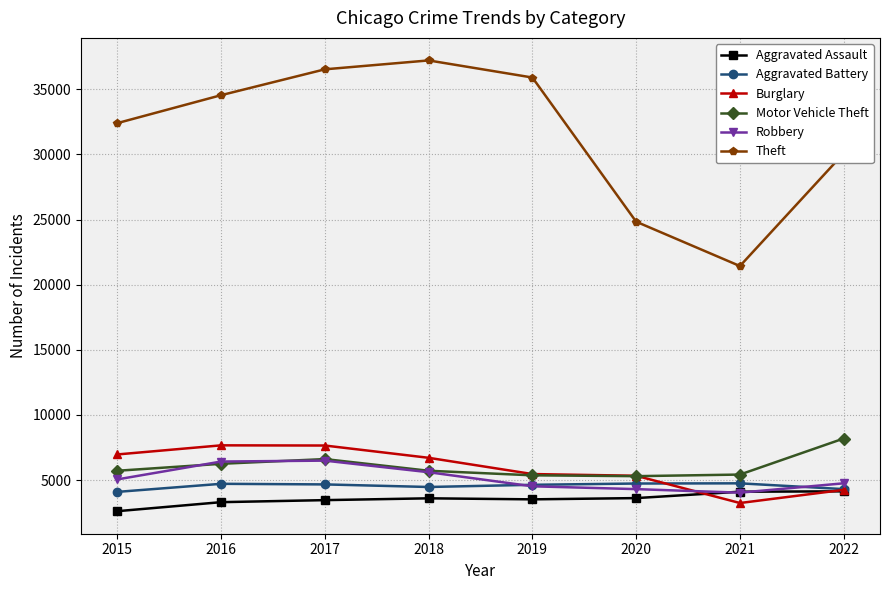

How many data points in Theft are less than 34552?

4